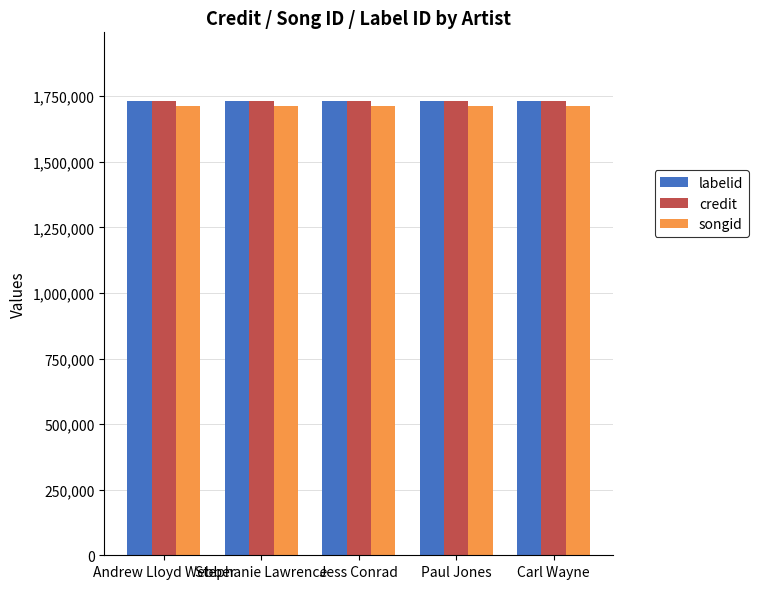

Is the value of credit at Paul Jones greater than the value of songid at Paul Jones?

Yes